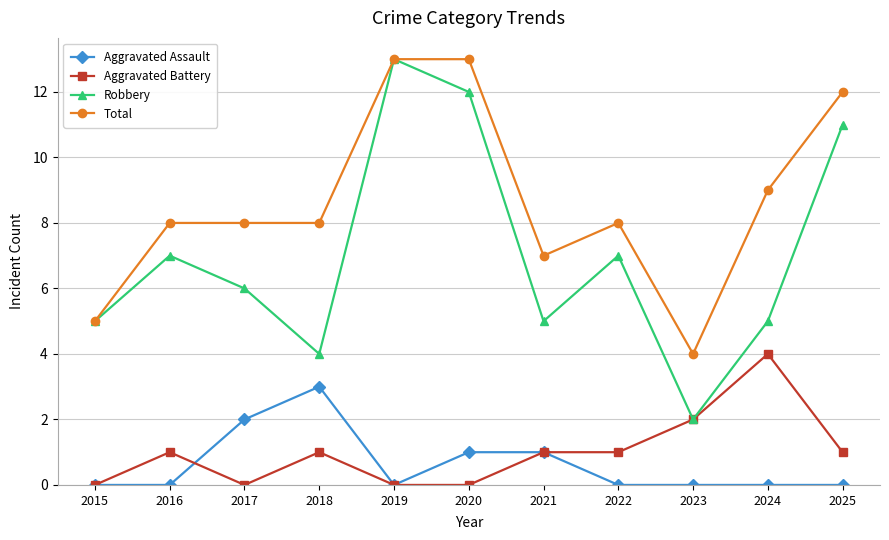

At how many categories does at least one series exceed 2?

11